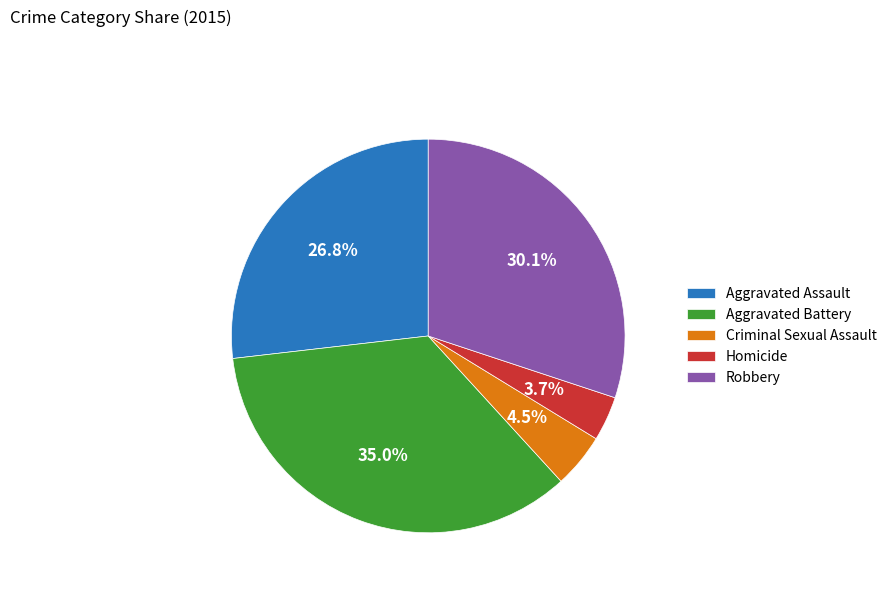

What percentage is the Robbery slice, to the nearest percent?

30%